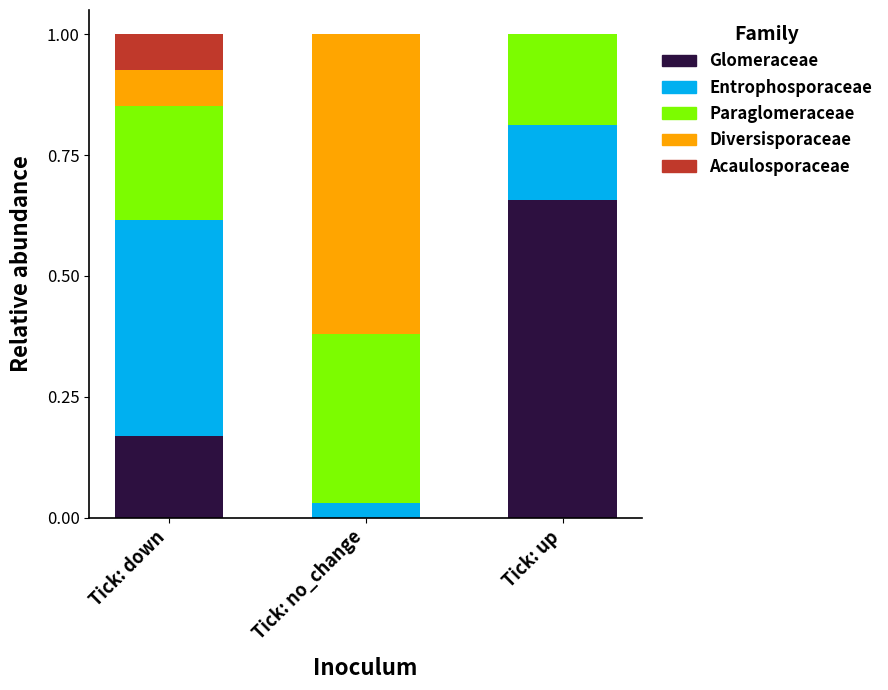

What is the total value across all series at Tick: no_change?

1.0